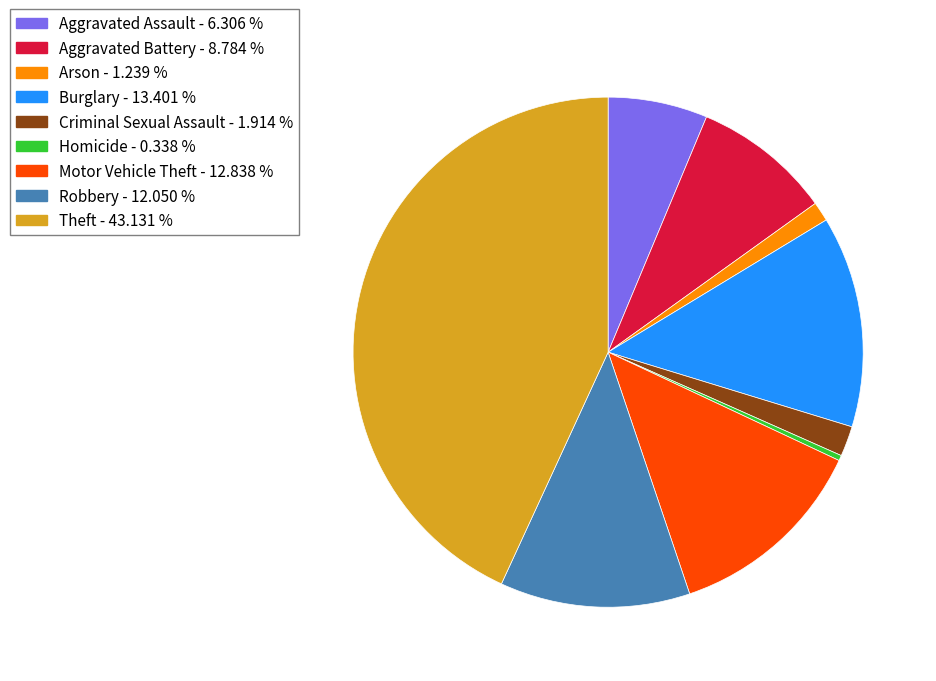

Is it true that Arson is 1% of the pie?

True